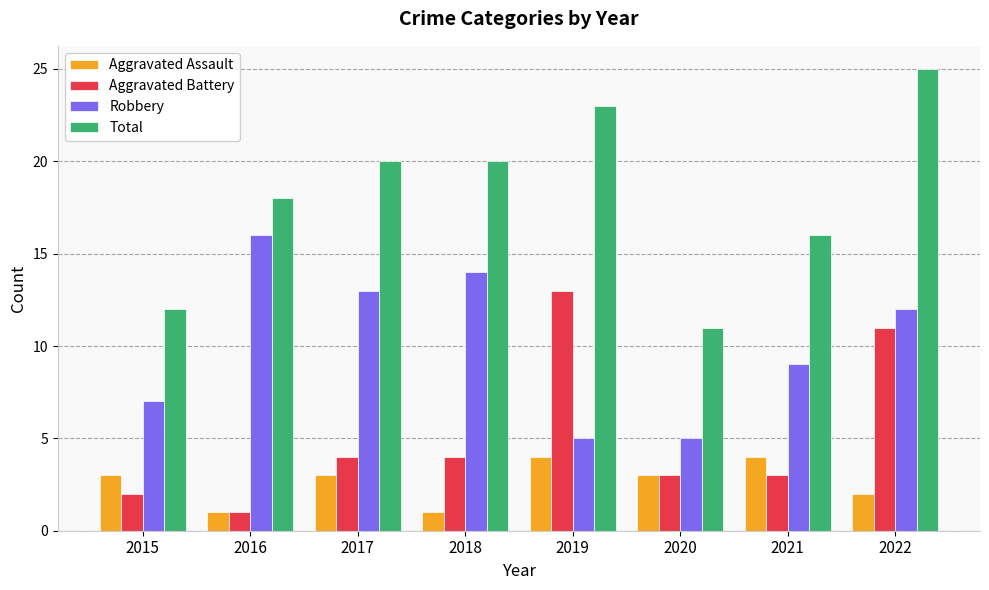

What is the difference between the maximum and second lowest values in the Robbery series?

11